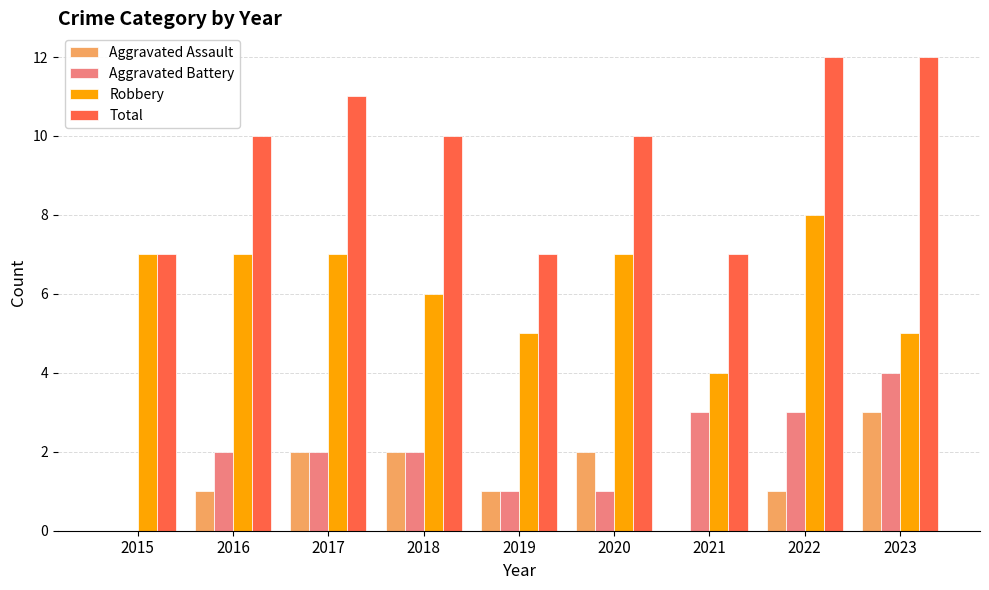

How many groups of bars are there?

9